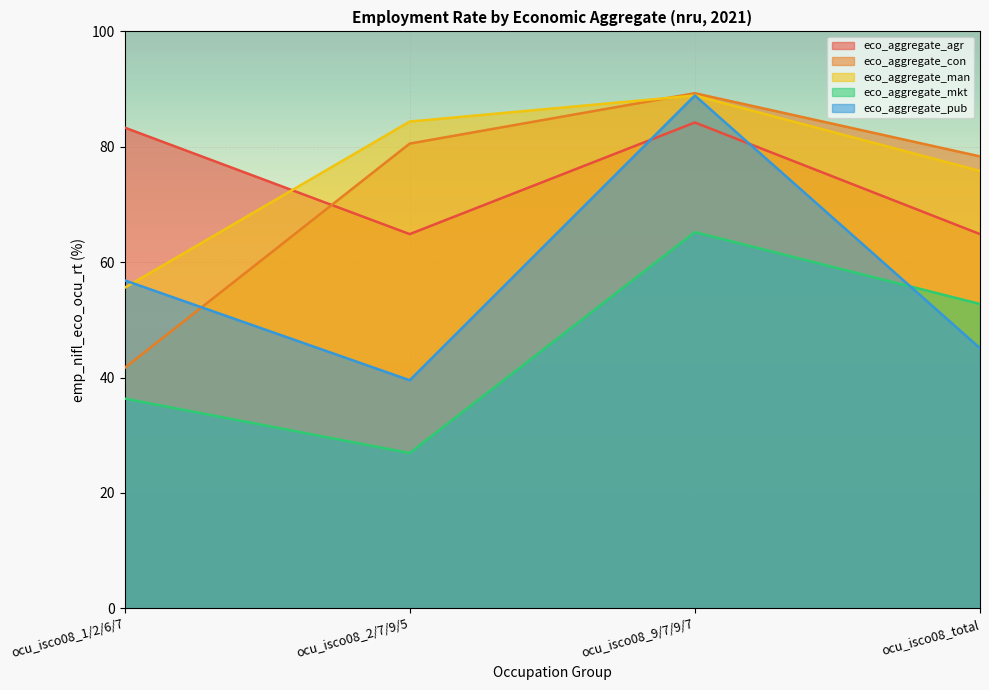

The eco_aggregate_man series shows 133.2 at ocu_isco08_total. True or false?

False